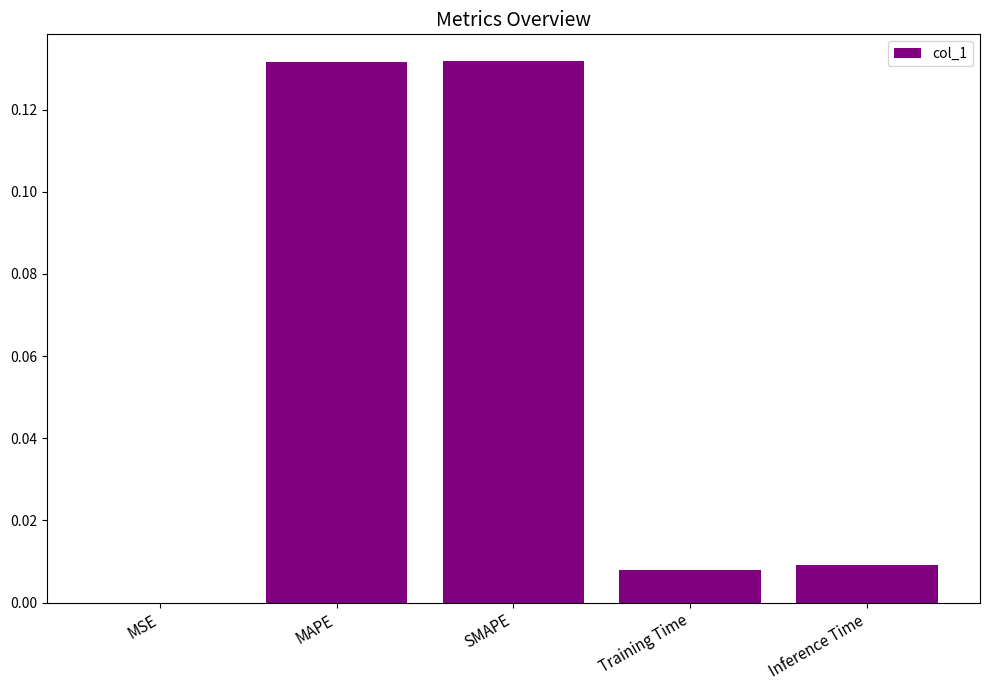

What is the sum of all values?

0.3